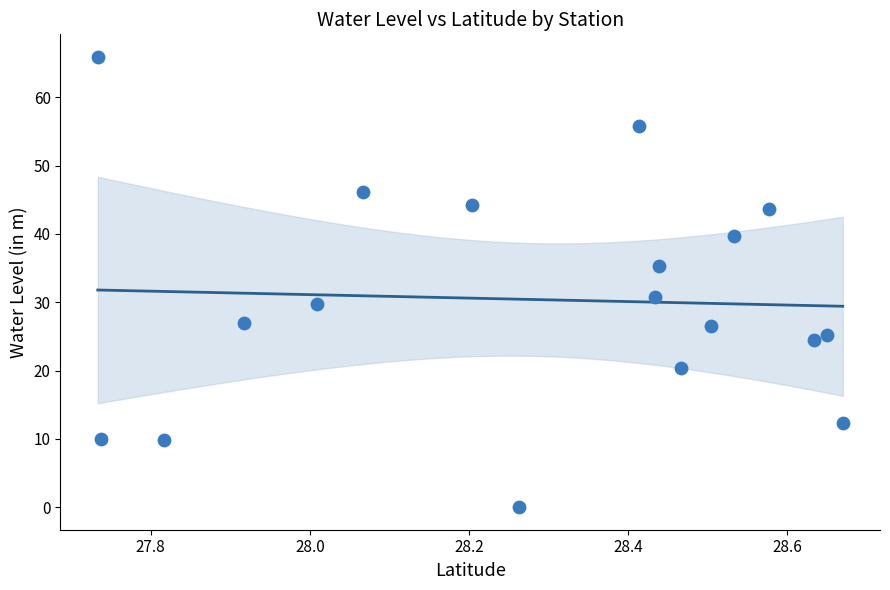

What is the range of Y values (max minus min)?

65.9